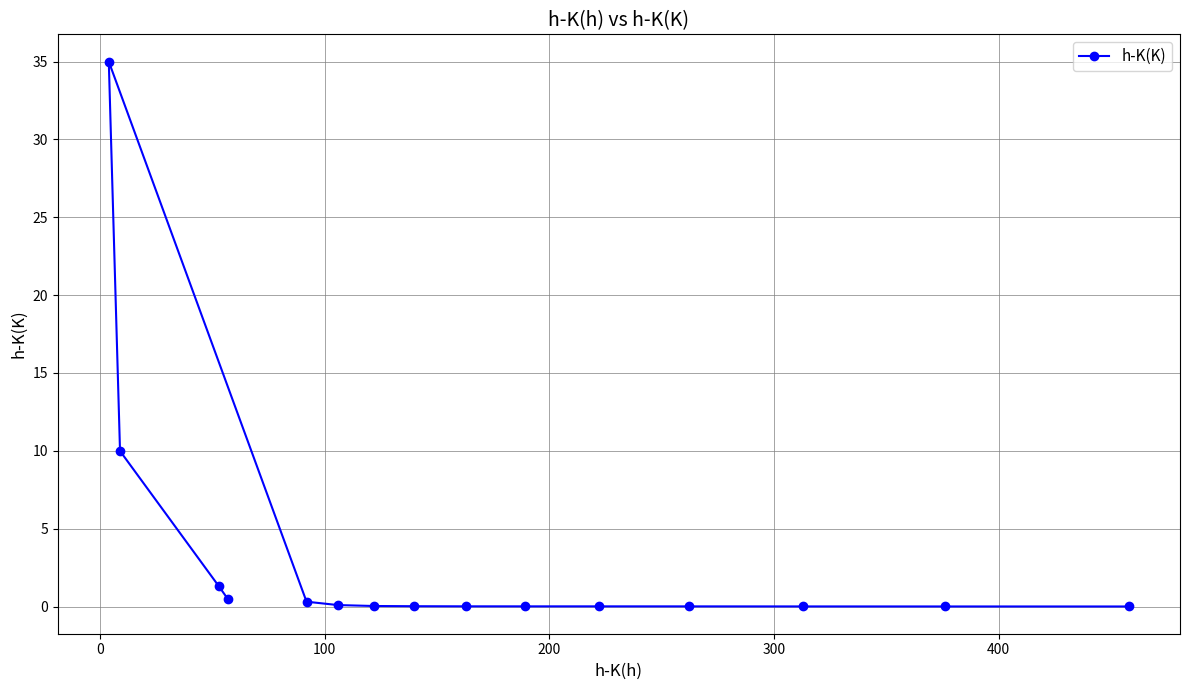

What is the value of the 2nd point from the left?

10.0